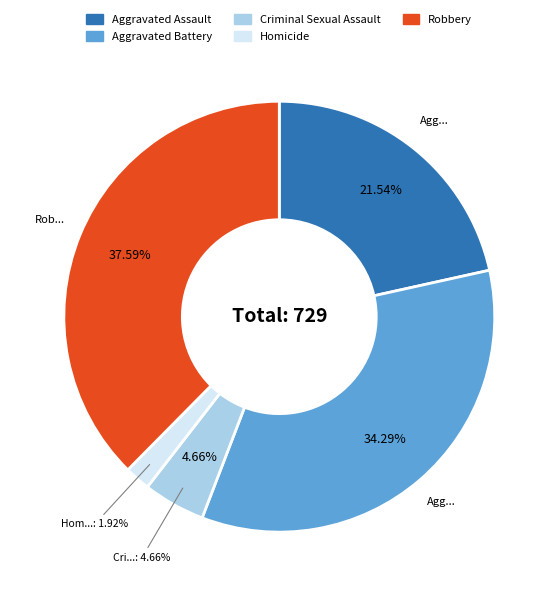

Count the number of slices in the pie.

5